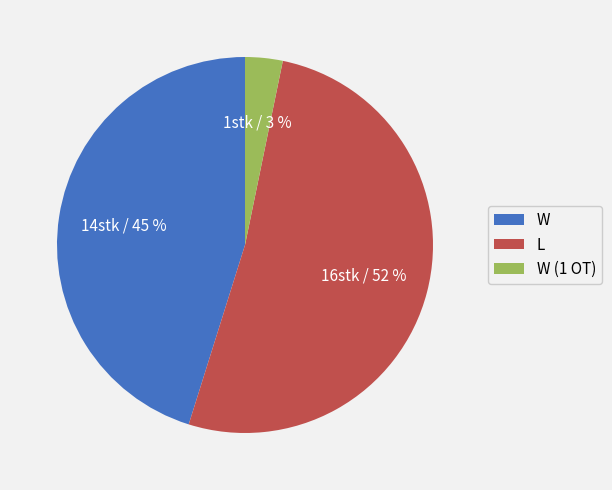

Is the sum of W (1 OT) and L greater than half?

Yes